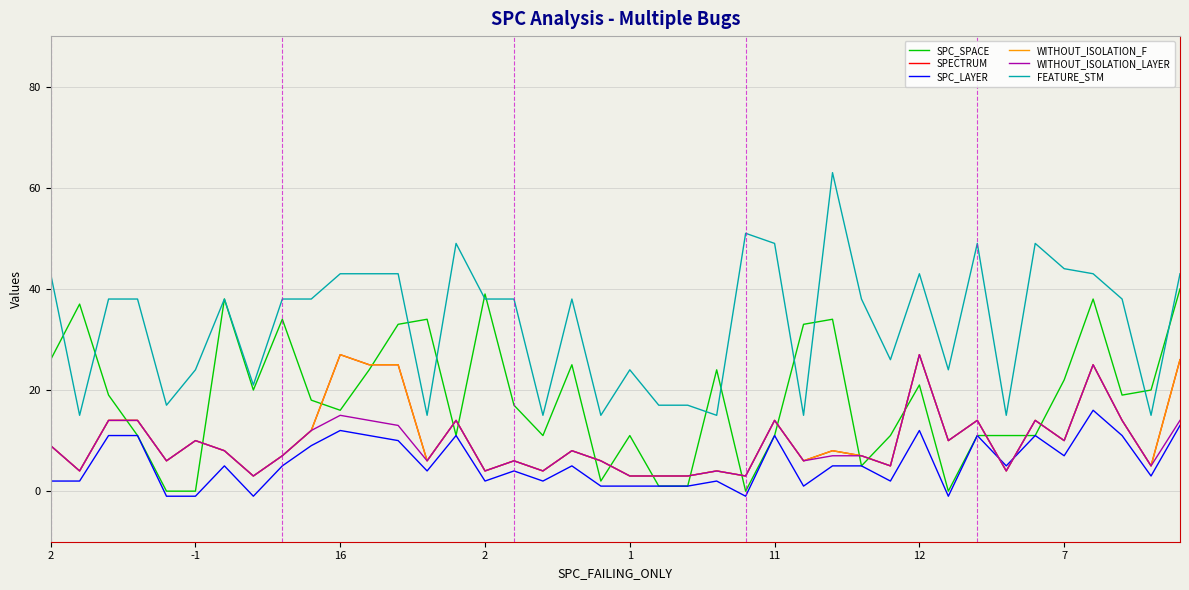

What is the label of the 39th point from the right?

-1